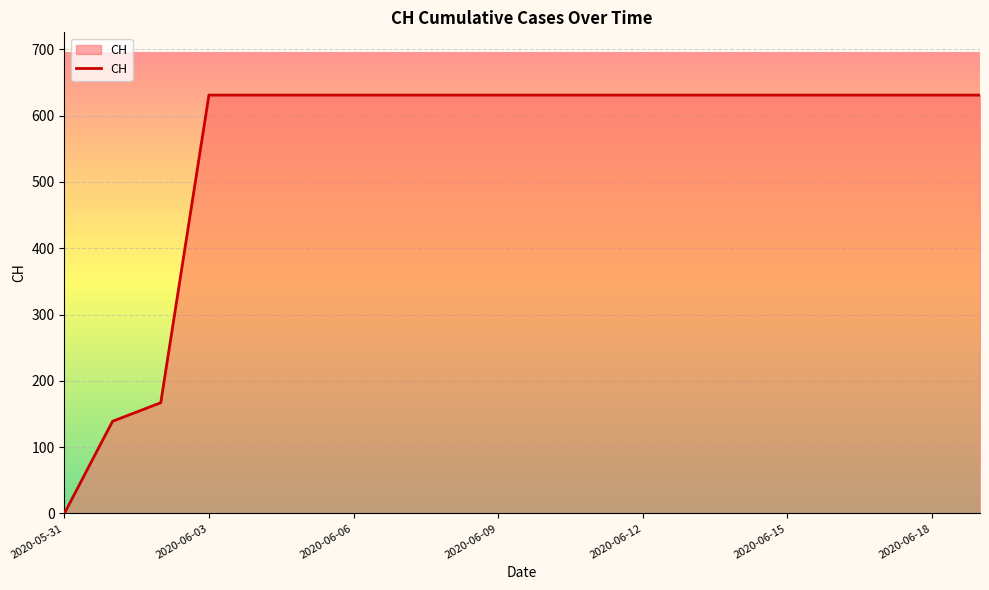

Reading left to right, list all the values displayed in this chart.

0	139	167	631	631	631	631	631	631	631	631	631	631	631	631	631	631	631	631	631